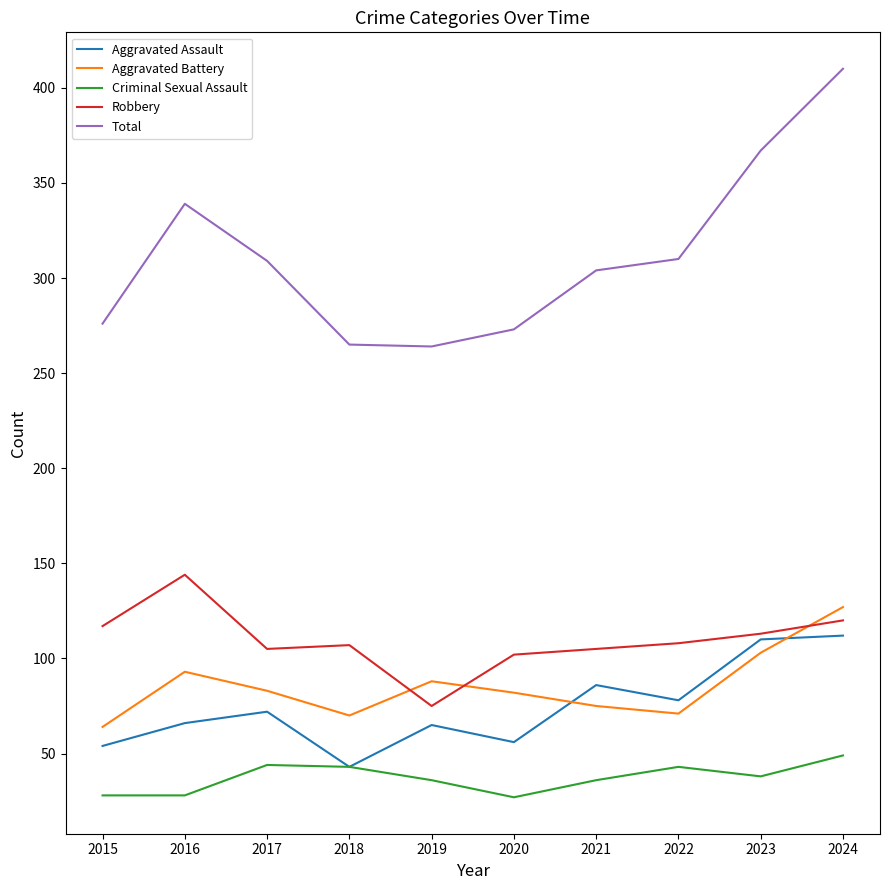

Which category has the highest value across all series?

2024